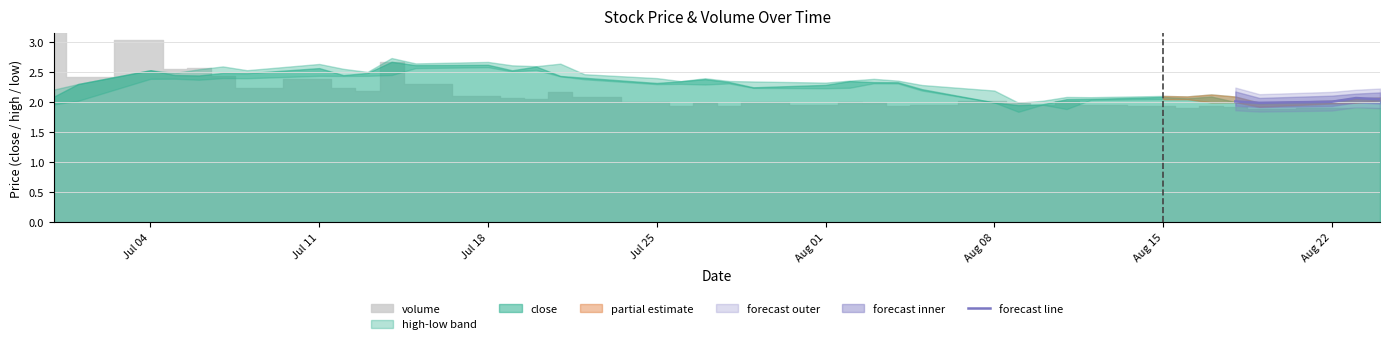

What is the average value?

2.0